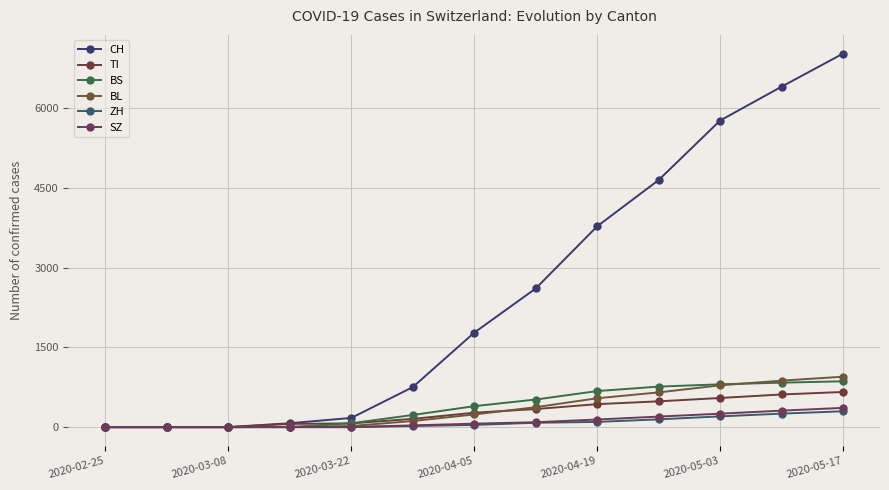

What is the average value of the BL series?

351